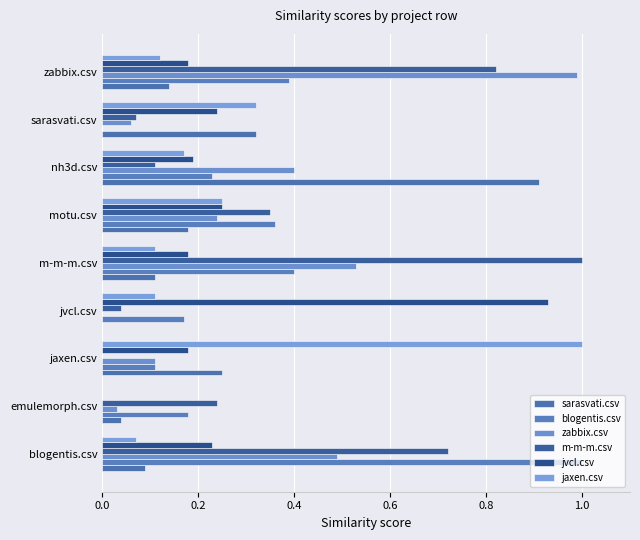

How many series are shown in this chart?

6